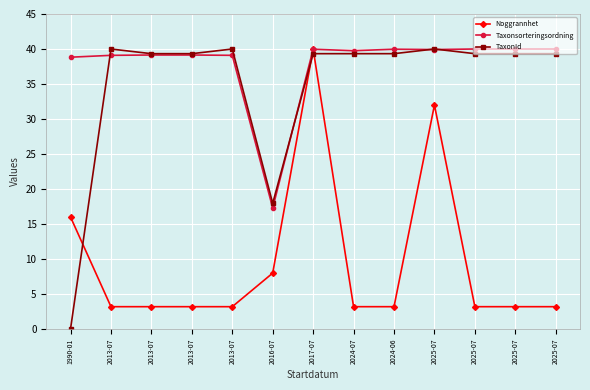

What is the spread (max minus min) of values at 2013-07?

36.8